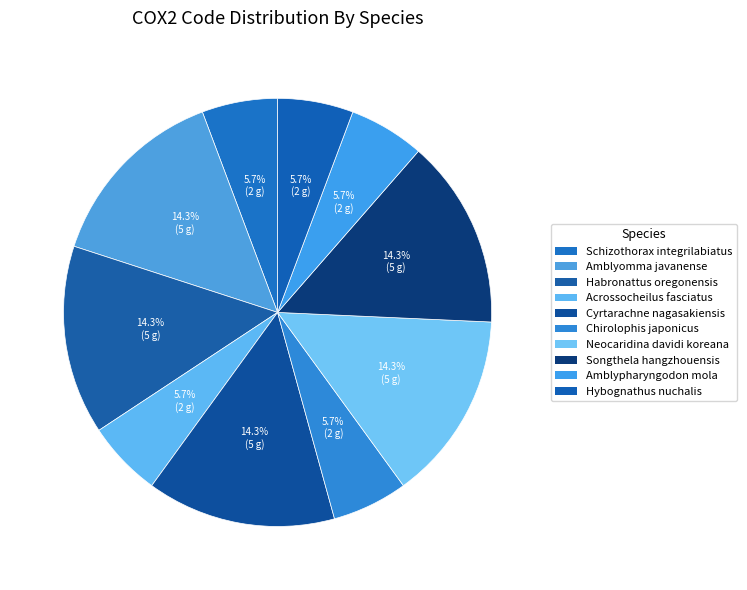

How many slices are in this pie chart?

10